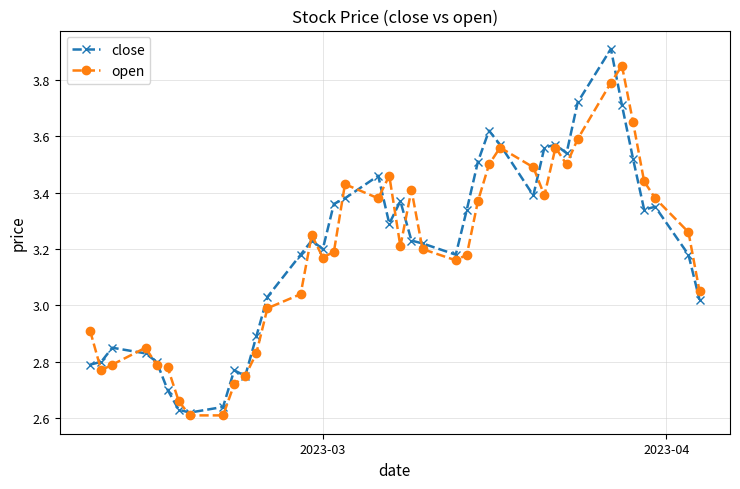

At how many categories does at least one series exceed 2?

40